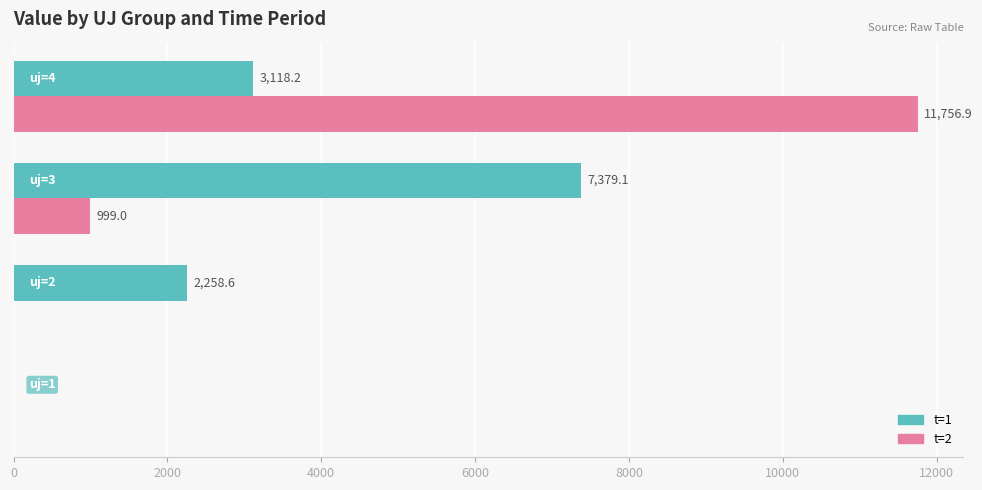

What is the highest value of the t=1 series?

7379.1